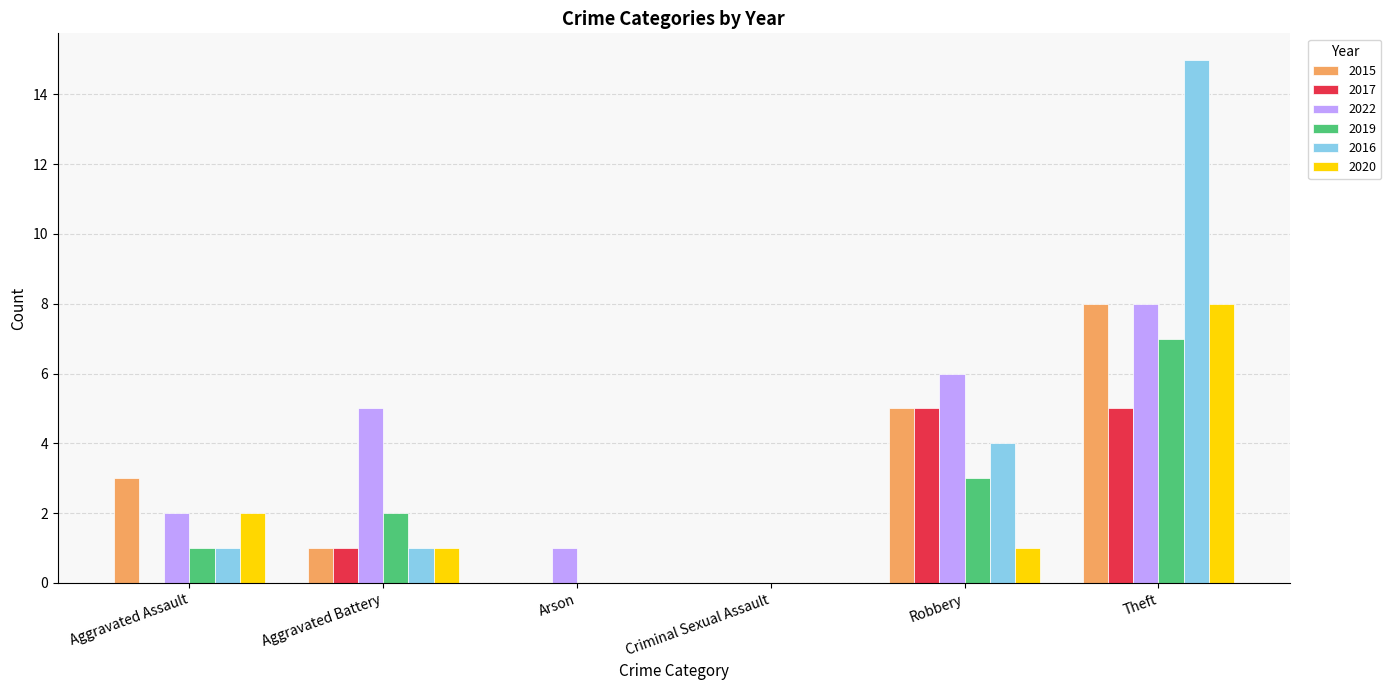

What is the difference between the 2015 values at Arson and Robbery?

5